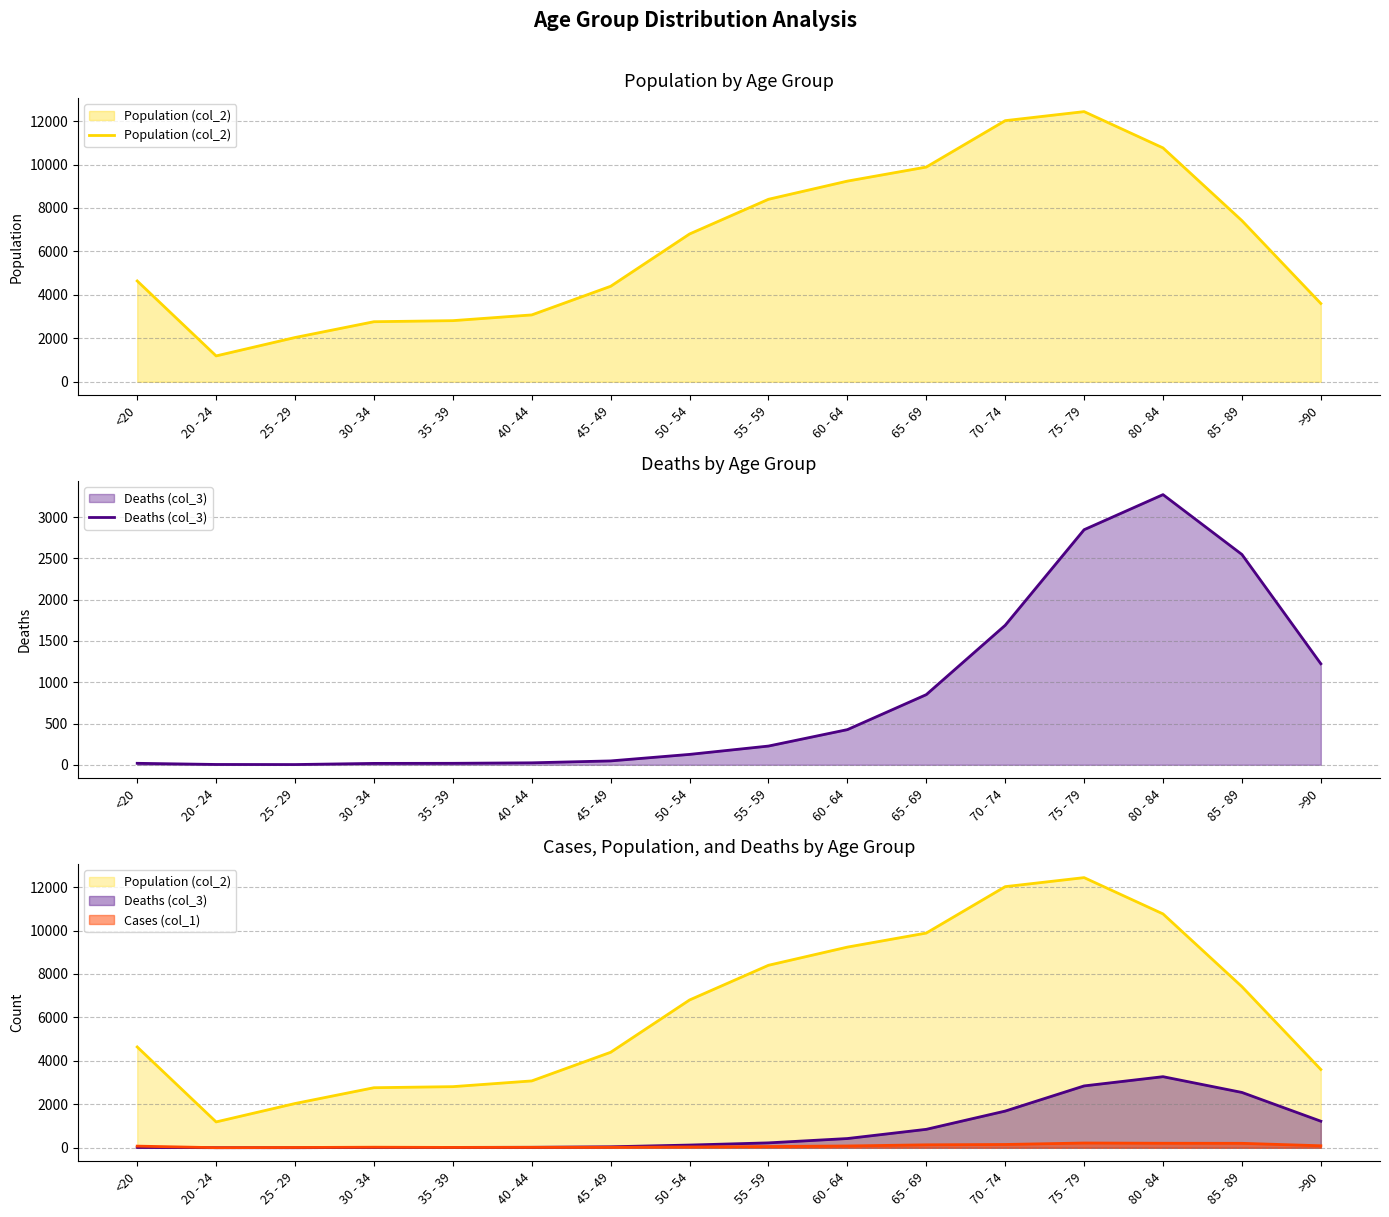

At which category is the sum across all series the highest?

75 - 79